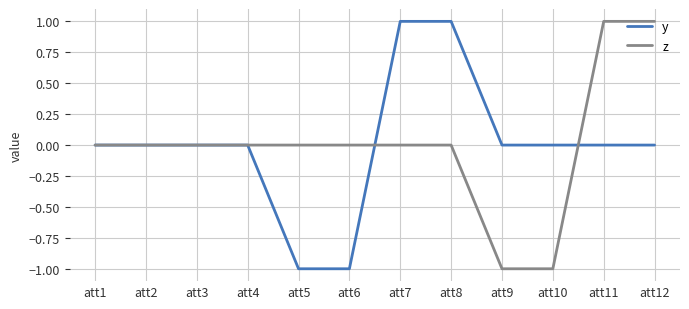

True or false: y and z intersect in this chart.

True